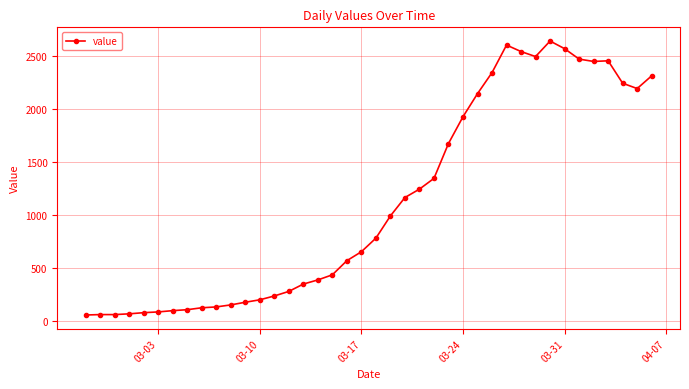

What is the value of the 21st point from the left?

784